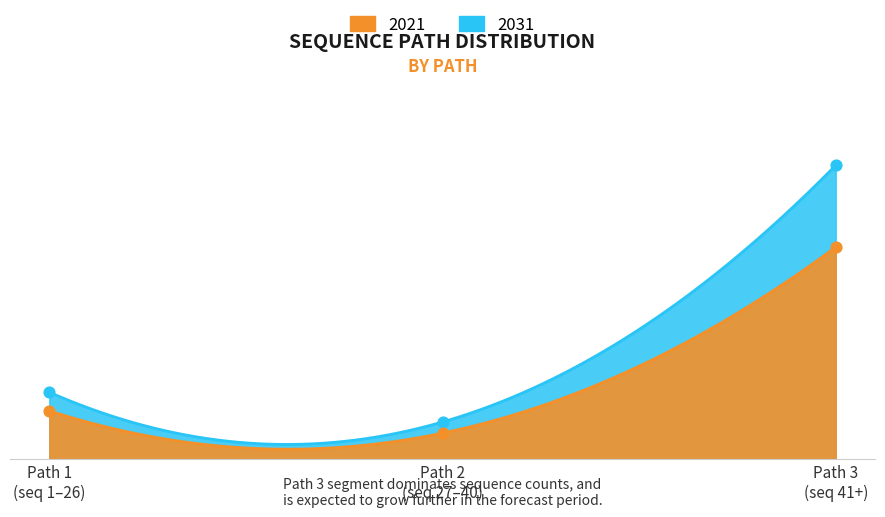

At how many categories does at least one series exceed 132?

1